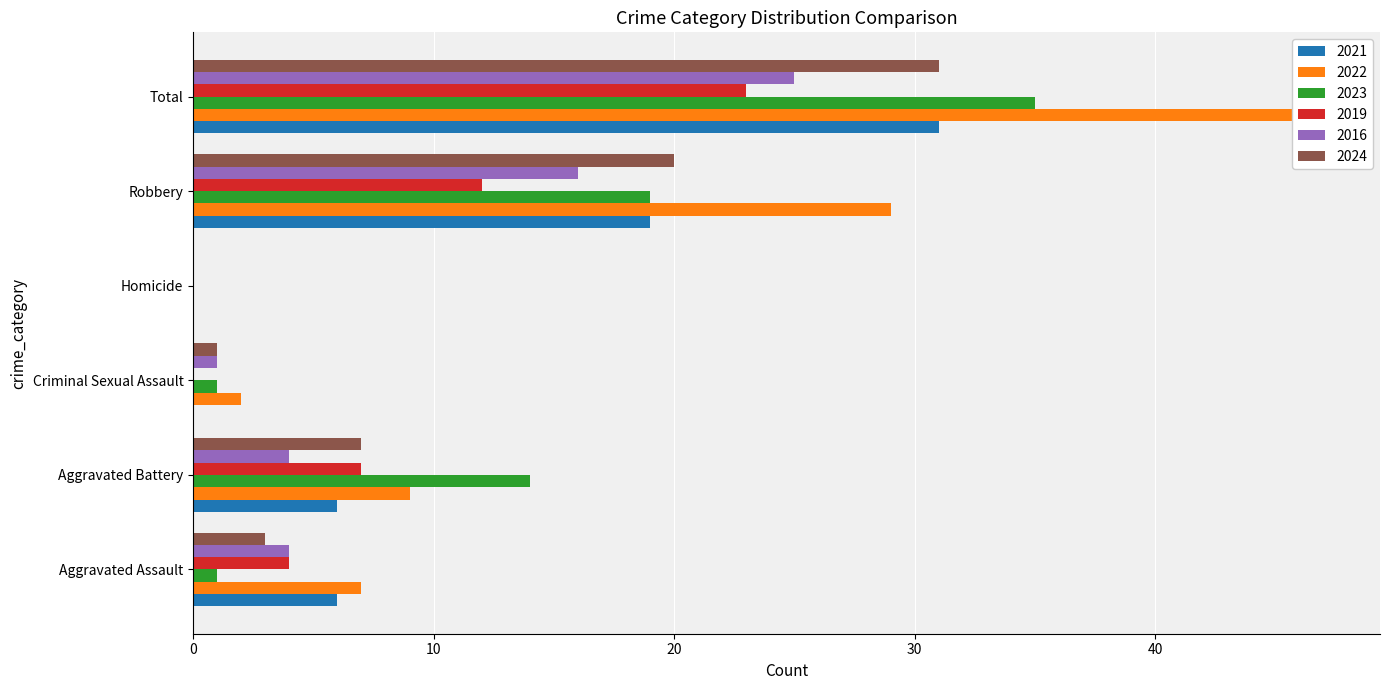

What is the label of the 5th bar from the right?

Aggravated Battery